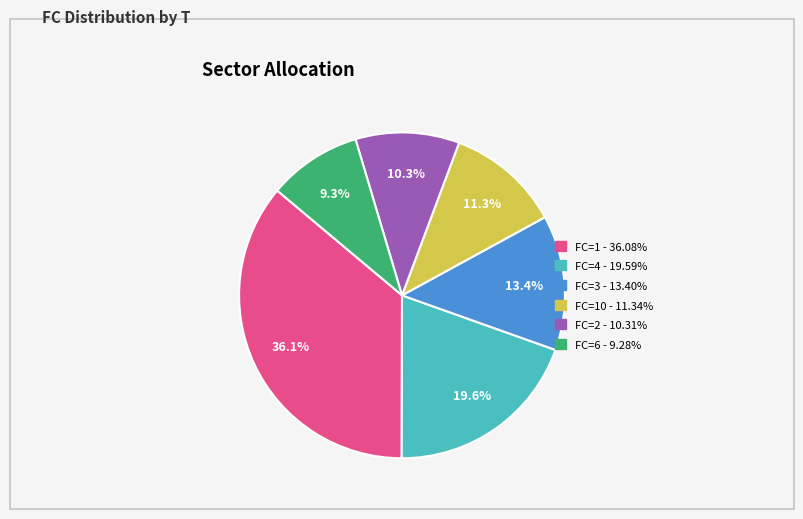

How many segments does this pie chart have?

6